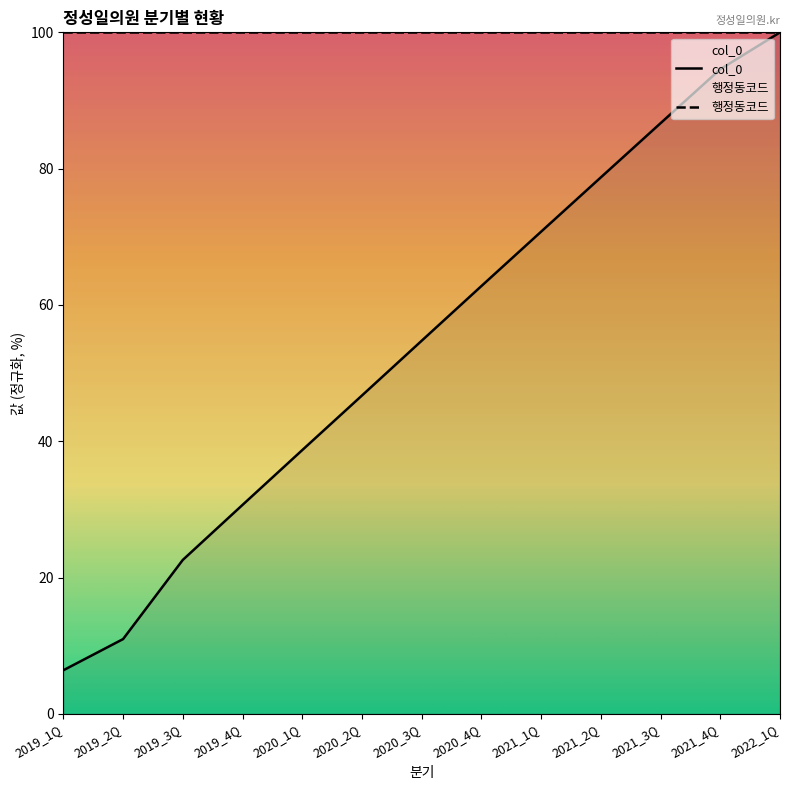

What is the value of the col_0 point at the 7th from the left?

54.7